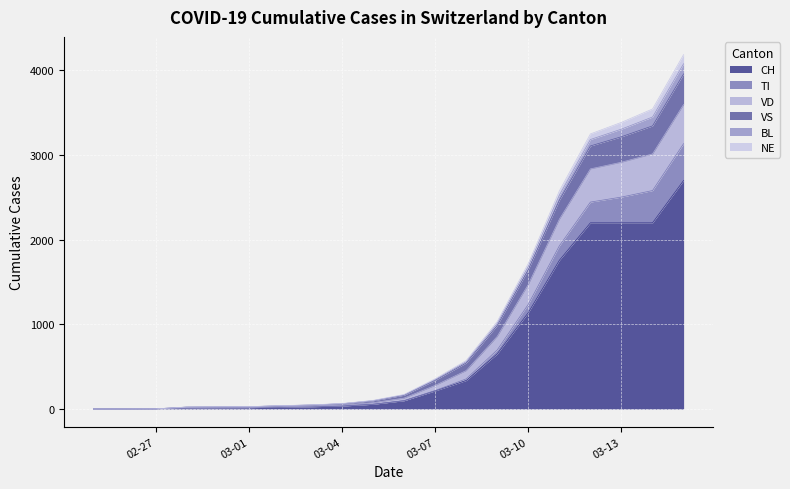

What position from the left is 2020-02-25?

1